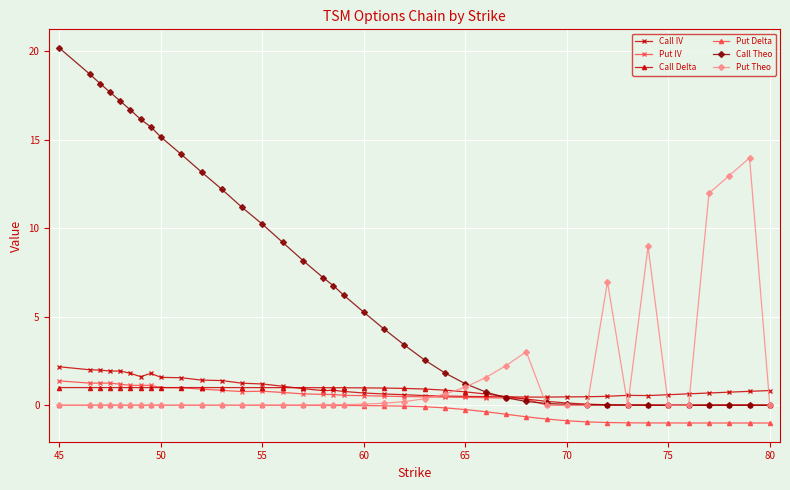

What are all the series names shown in the legend?

Call IV, Put IV, Call Delta, Put Delta, Call Theo, Put Theo